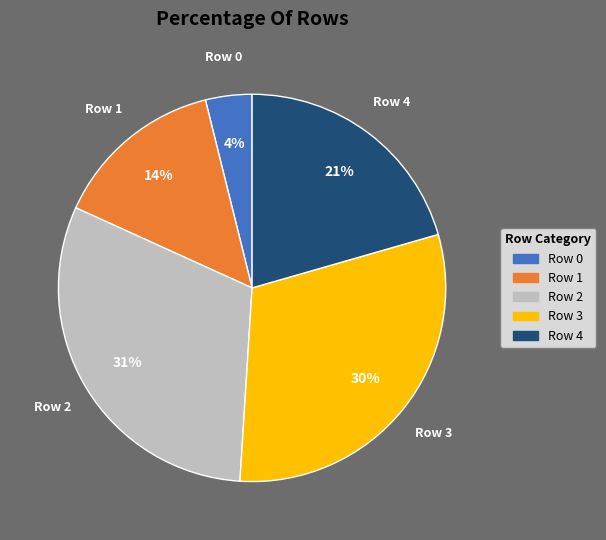

Combined, do Row 1 and Row 0 account for over 50%?

No